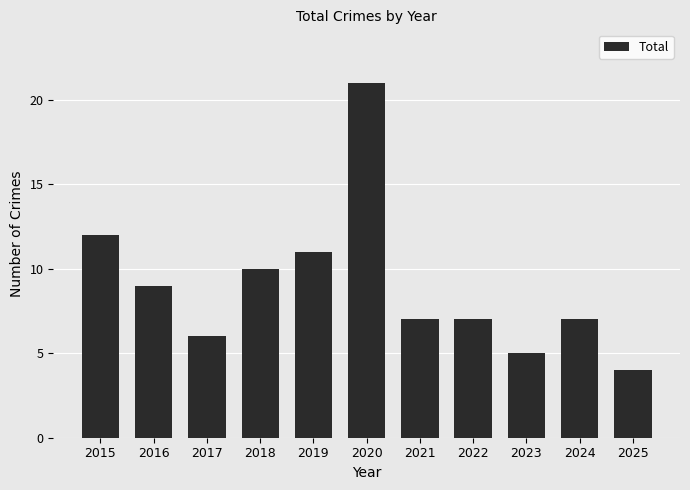

Is it true that the value at 2024 is 12?

False